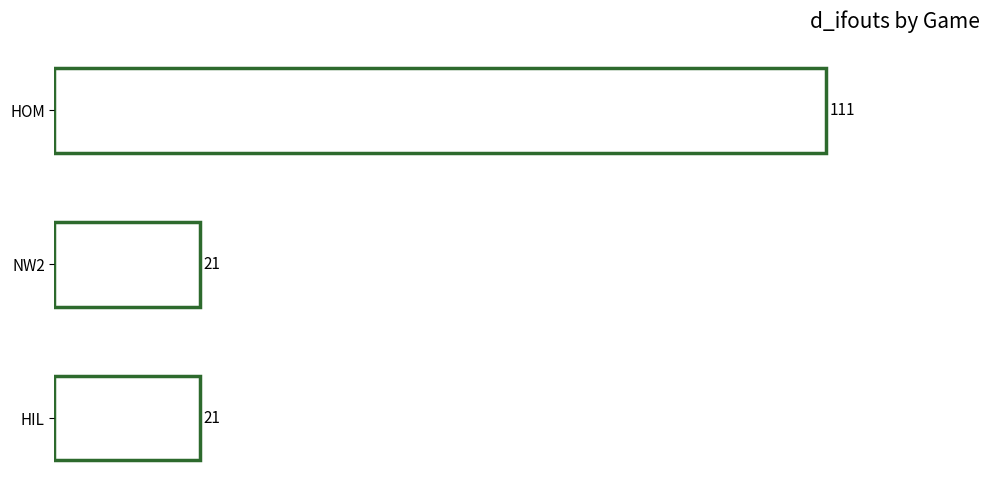

Is it true that the value at HOM is 111?

True